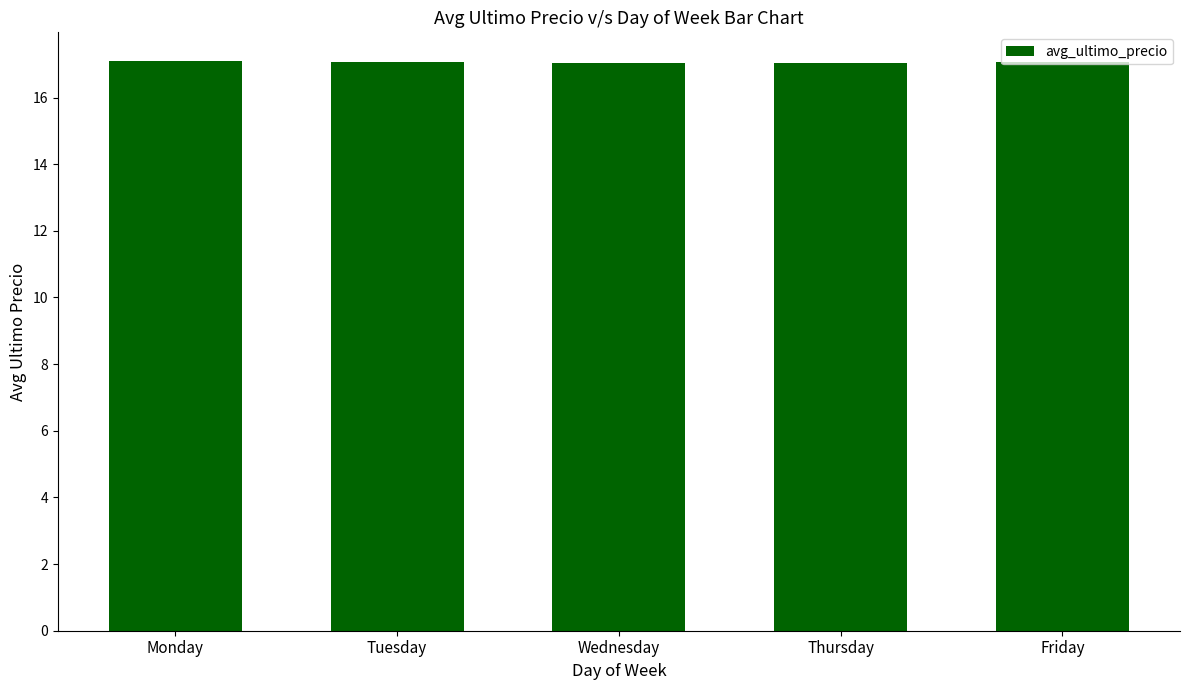

What is the value of the 4th bar from the left?

17.0